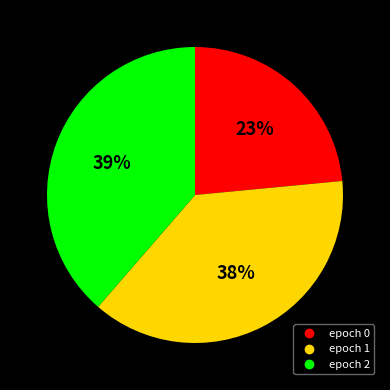

Is there any slice that represents more than half of the pie?

No